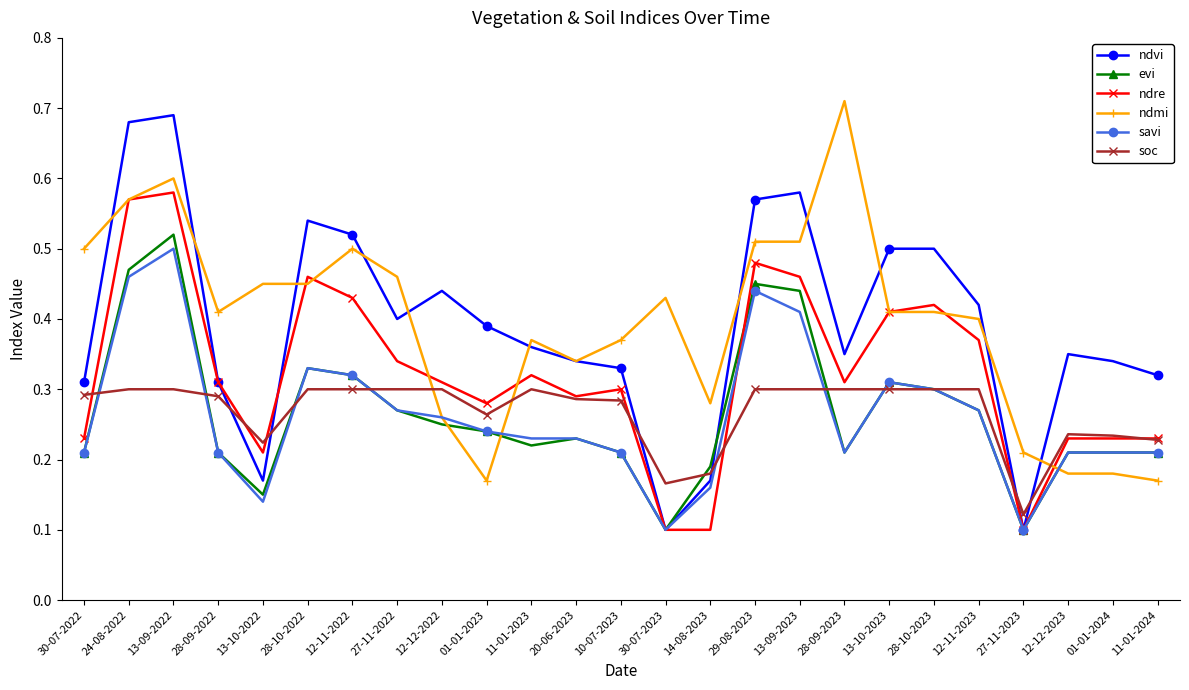

At which category is the sum across all series the highest?

13-09-2022